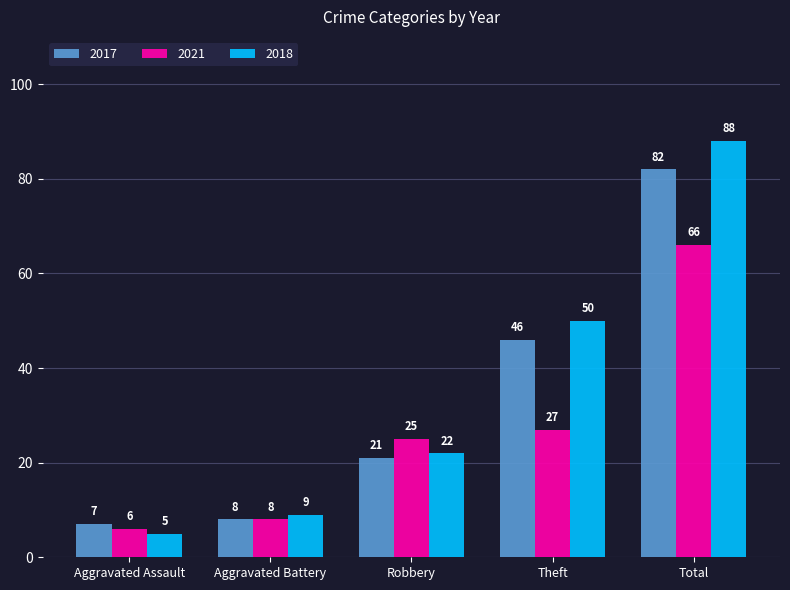

Is it true that 2018 equals 50 at Theft?

True